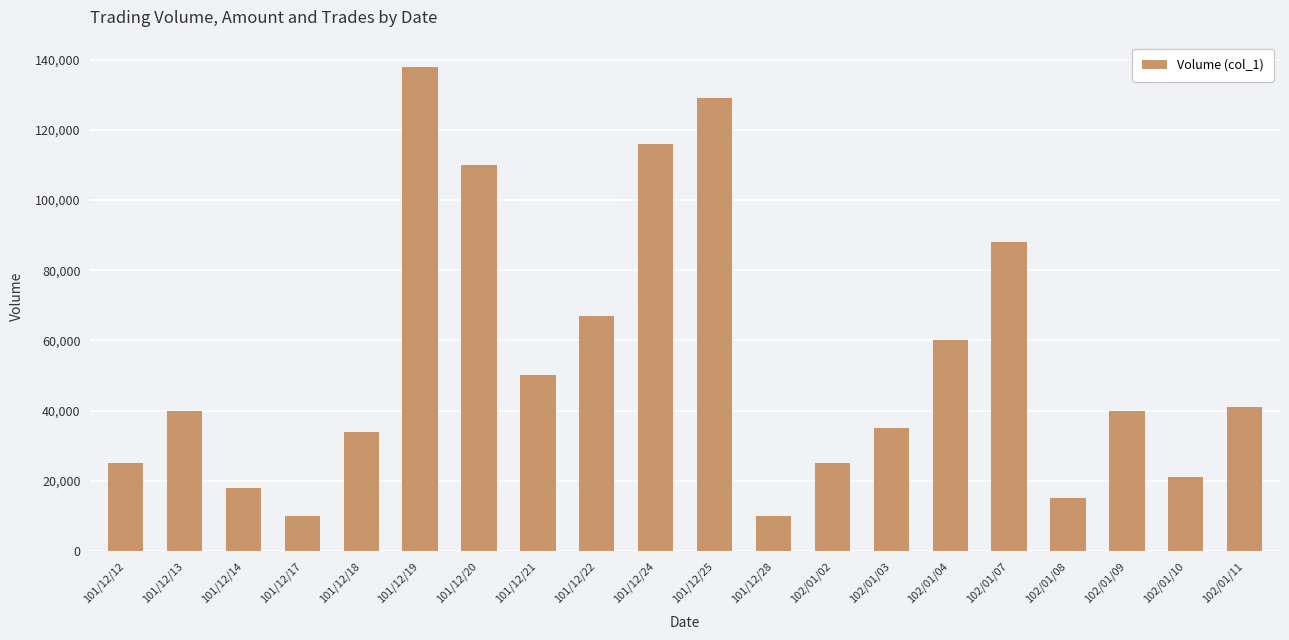

True or false: the data shows 68595 at 102/01/11.

False